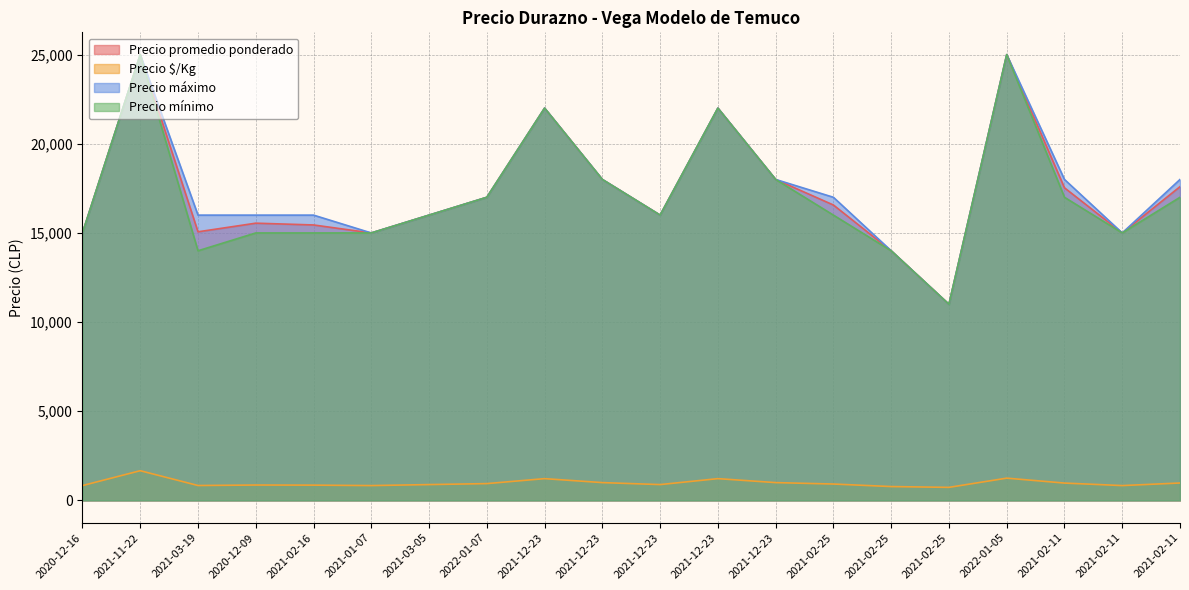

Reading left to right, extract all data points from this chart.

Precio promedio ponderado: 15000	25000	15064	15548	15448	15000	16000	17000	22000	18000	16000	22000	18000	16567	14000	11000	25000	17532	15000	17595
Precio $/Kg: 833	1667	837	864	858	833	889	944	1222	1000	889	1222	1000	920	778	733	1250	974	833	978
Precio máximo: 15000	25000	16000	16000	16000	15000	16000	17000	22000	18000	16000	22000	18000	17000	14000	11000	25000	18000	15000	18000
Precio mínimo: 15000	25000	14000	15000	15000	15000	16000	17000	22000	18000	16000	22000	18000	16000	14000	11000	25000	17000	15000	17000